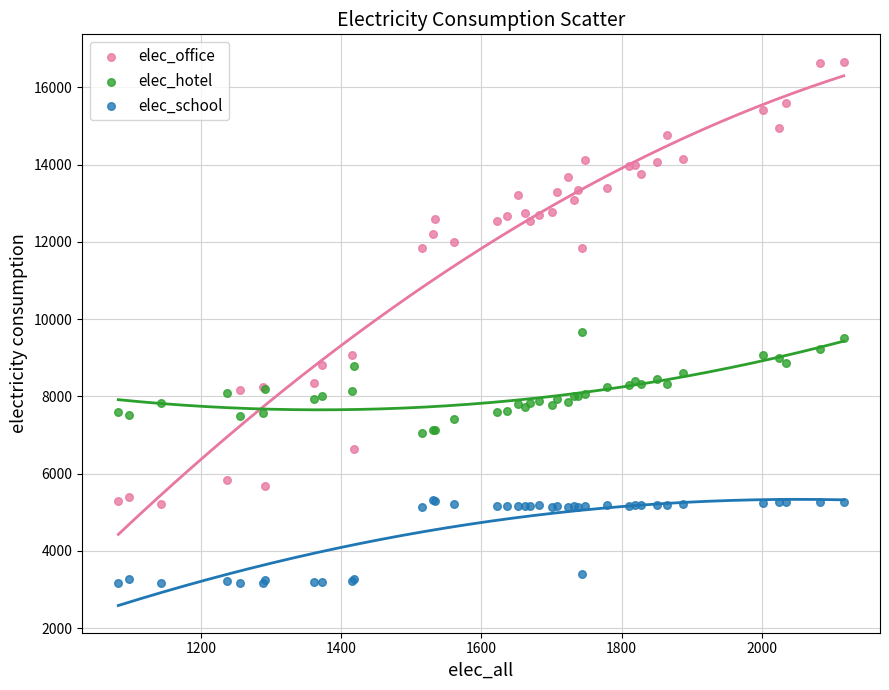

Which series has the largest Y range (max minus min)?

elec_office